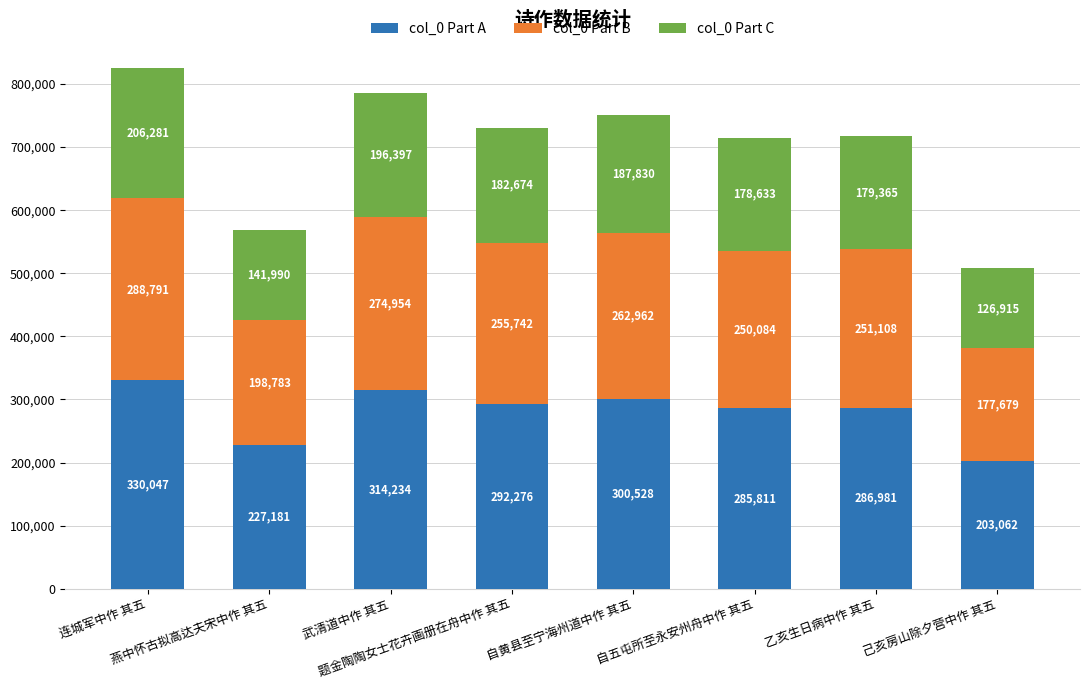

What is the minimum value for col_0 Part A?

203062